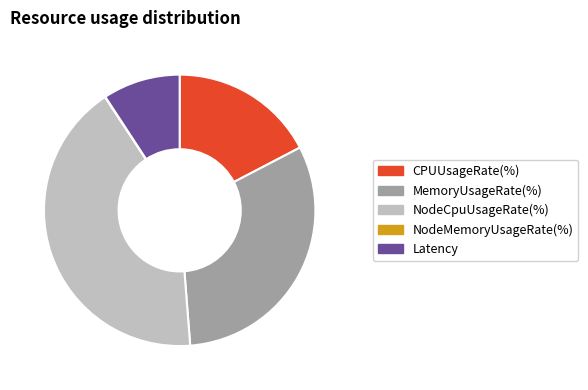

What is the largest slice in the pie chart?

NodeCpuUsageRate(%)